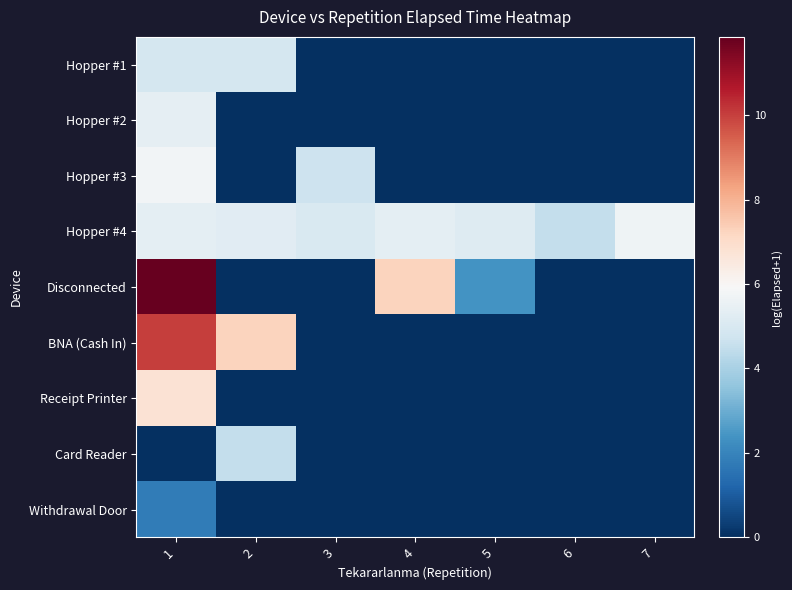

Rank the series at 7 from lowest to highest value.

Hopper #1, Hopper #2, Hopper #3, Disconnected, BNA (Cash In), Receipt Printer, Card Reader, Withdrawal Door, Hopper #4